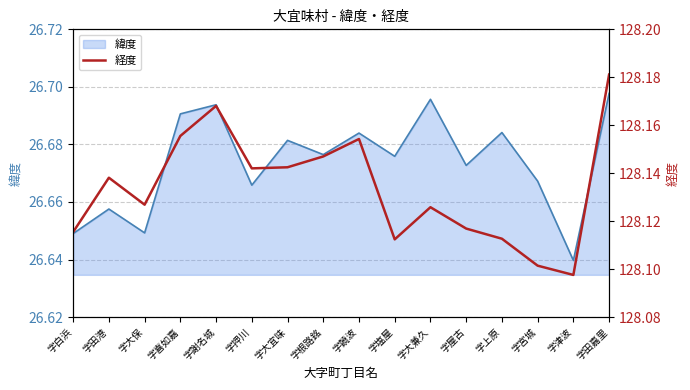

List the labels in order of value, smallest first.

字津波, 字宮城, 字塩屋, 字上原, 字白浜, 字屋古, 字大兼久, 字大保, 字田港, 字押川, 字大宜味, 字根路銘, 字饒波, 字喜如嘉, 字謝名城, 字田嘉里